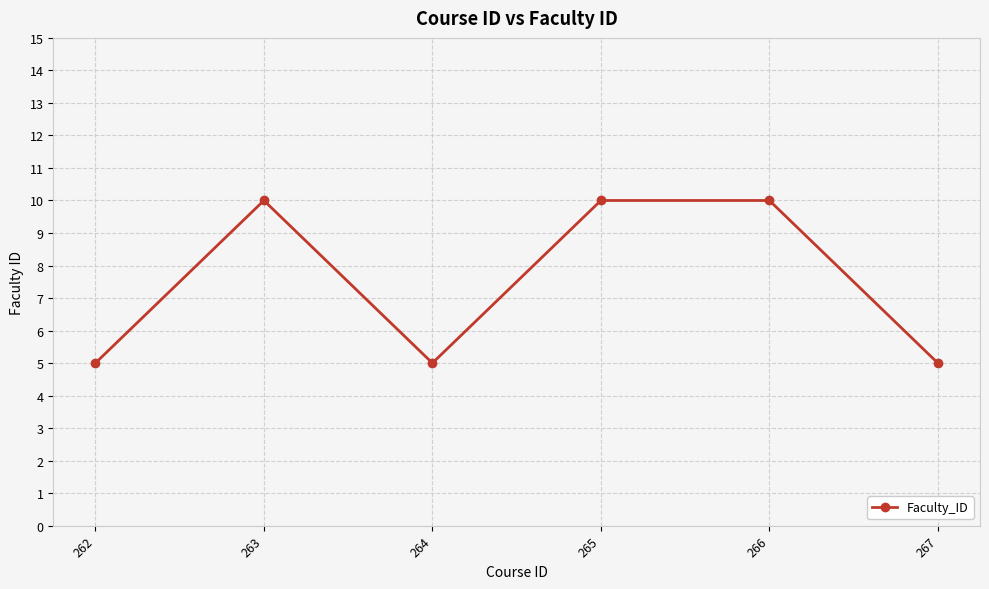

What is the change in value from 262 to 265?

+5